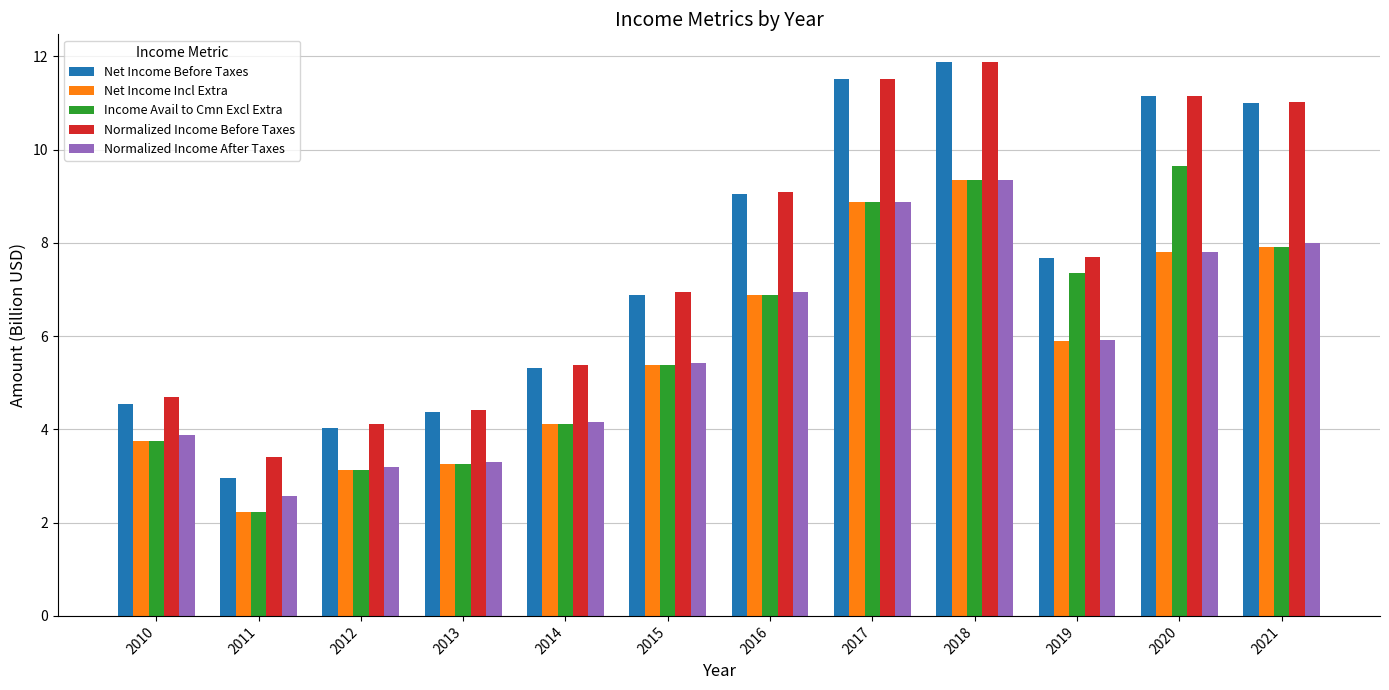

What is the value of the Net Income Incl Extra bar at the 3rd from the left?

3.1